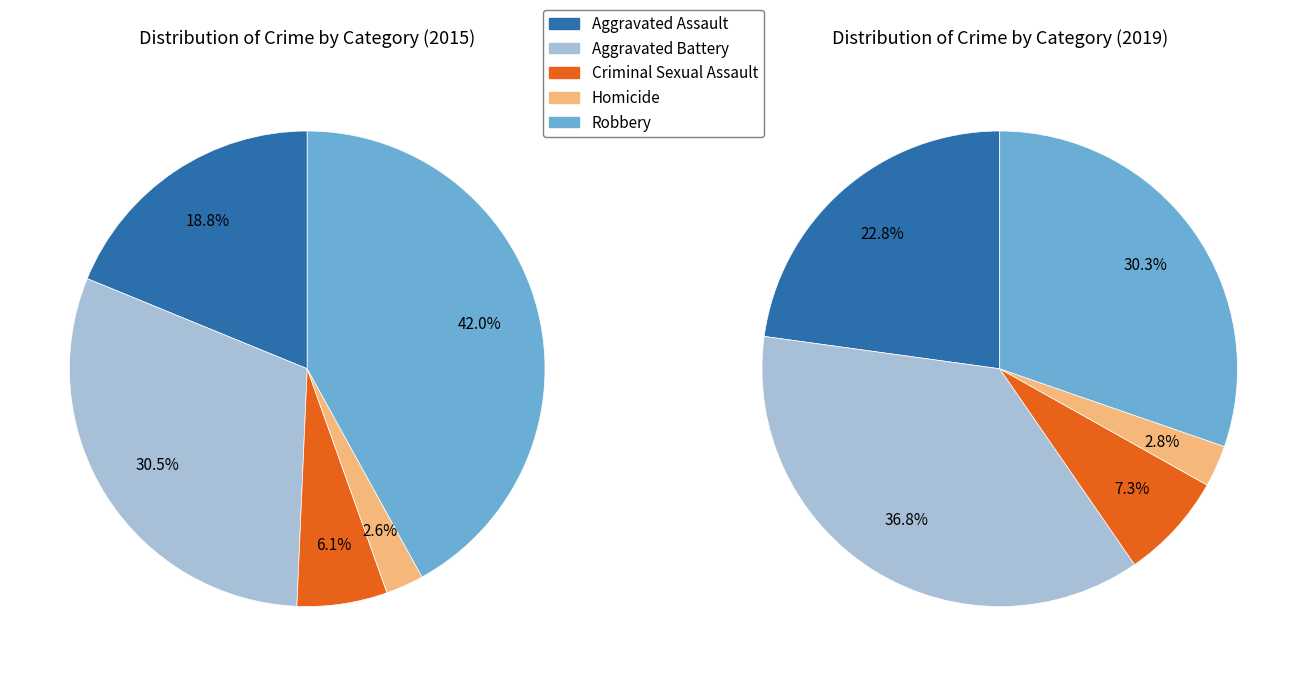

The 2 slice represents 1% of the pie. True or false?

False